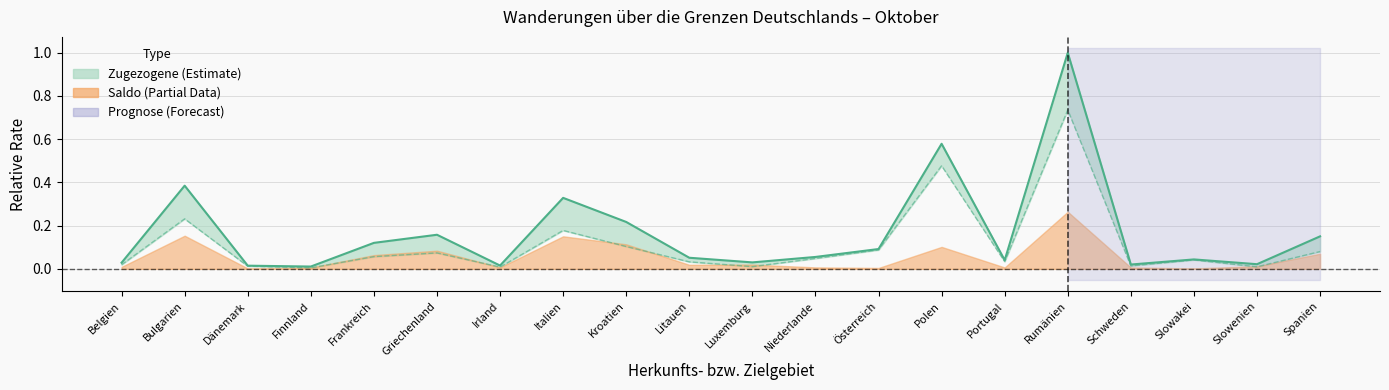

Rank the categories by value from highest to lowest.

Rumänien, Polen, Bulgarien, Italien, Kroatien, Griechenland, Spanien, Frankreich, Österreich, Niederlande, Litauen, Slowakei, Portugal, Luxemburg, Belgien, Slowenien, Schweden, Irland, Dänemark, Finnland